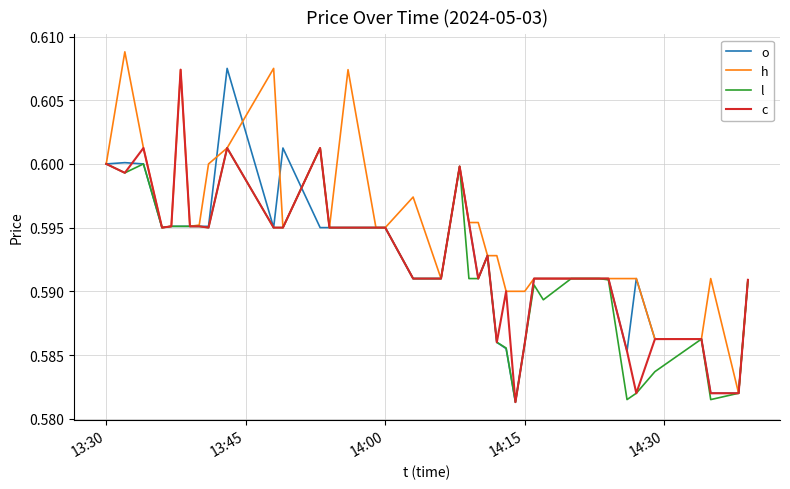

Which series has the largest total across all categories?

h